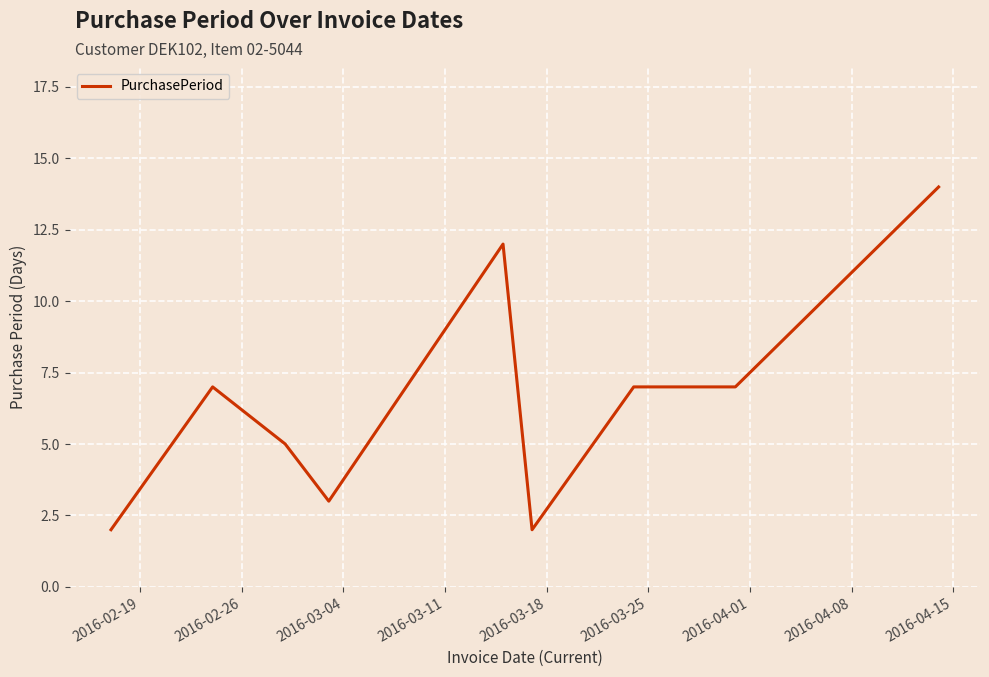

What is the greatest value displayed?

14